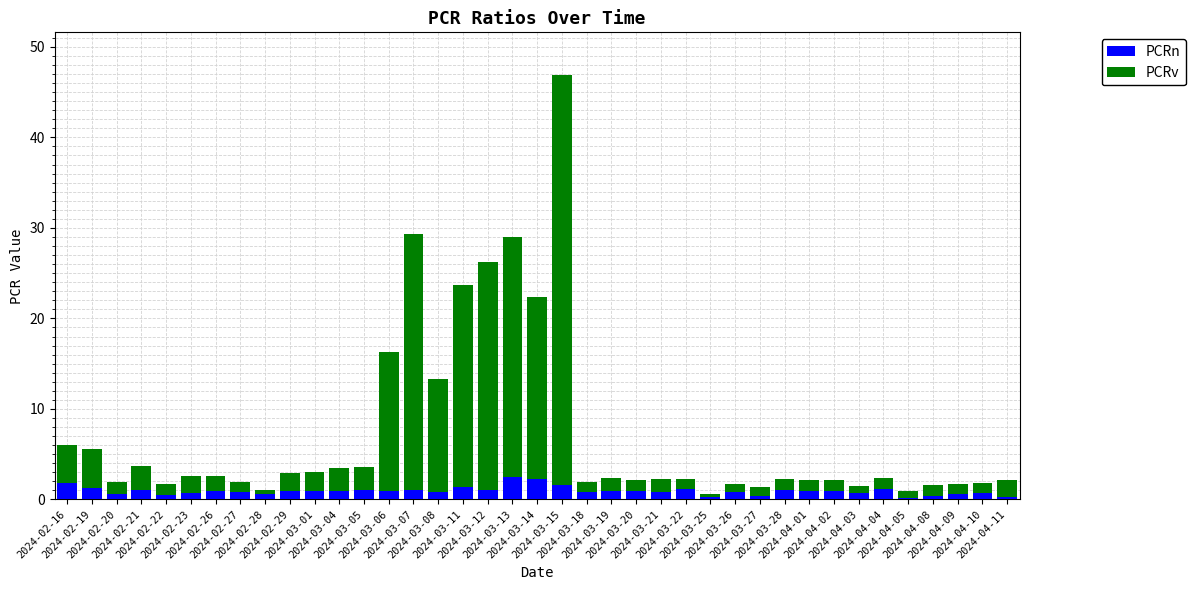

What is the difference between the maximum and second lowest values in the PCRn series?

2.2